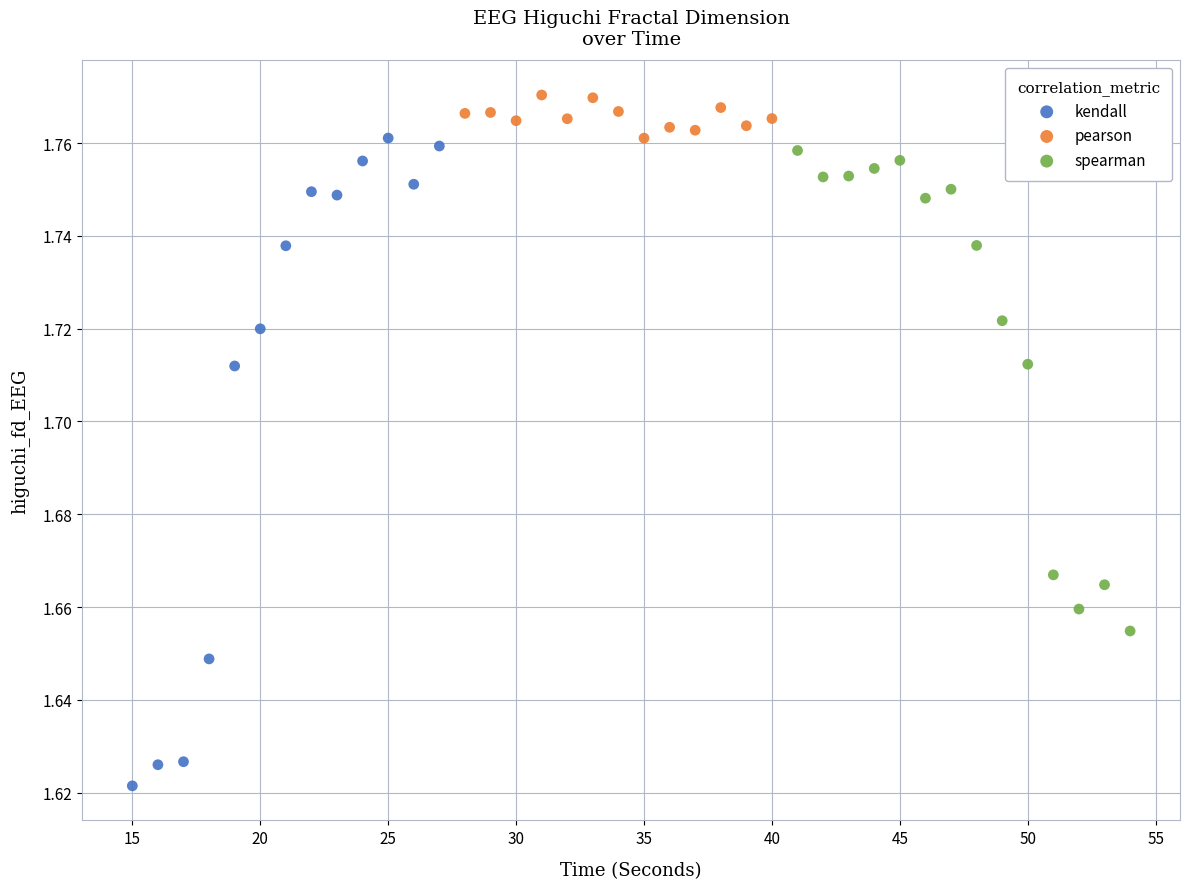

Which series has the largest Y range (max minus min)?

kendall